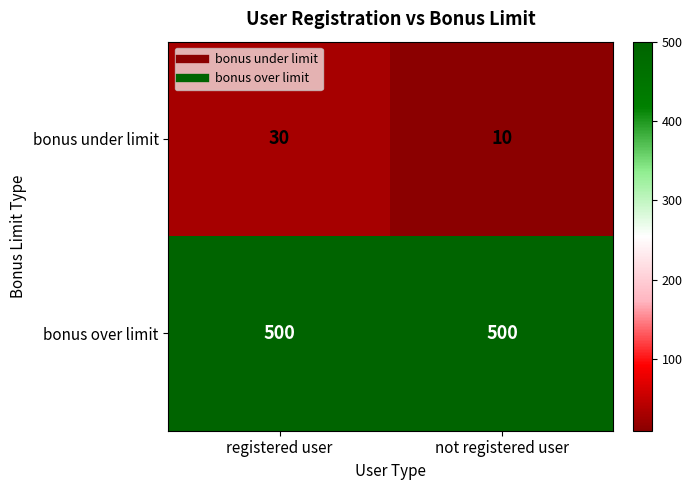

True or false: bonus under limit has a value of 3 at not registered user.

False